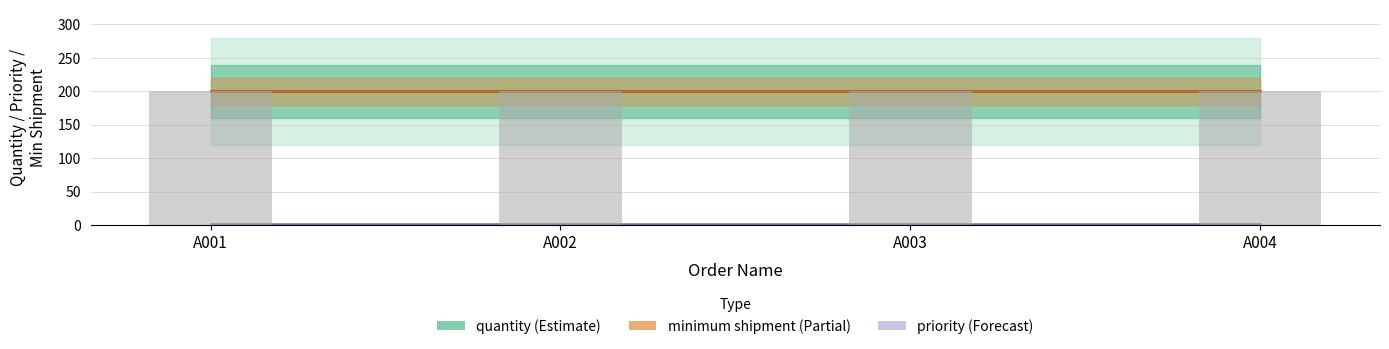

What is the value of the quantity bar at the 3rd from the left?

200